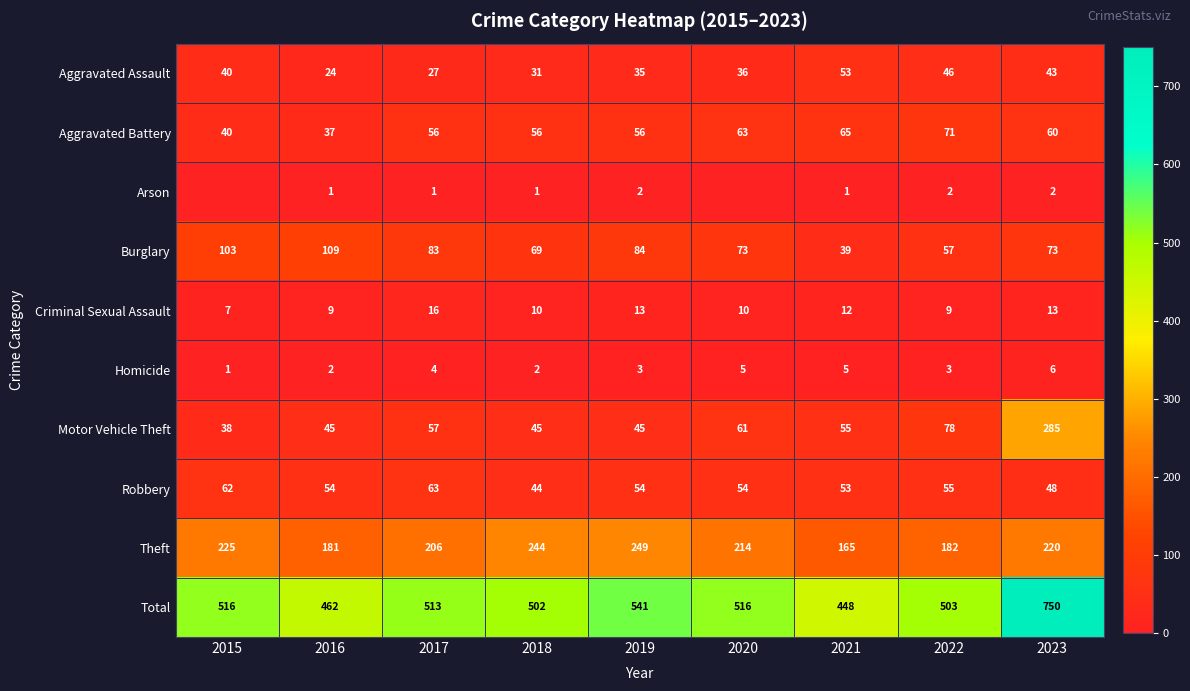

Is the value of Aggravated Battery at 2020 greater than the value of Total at 2018?

No